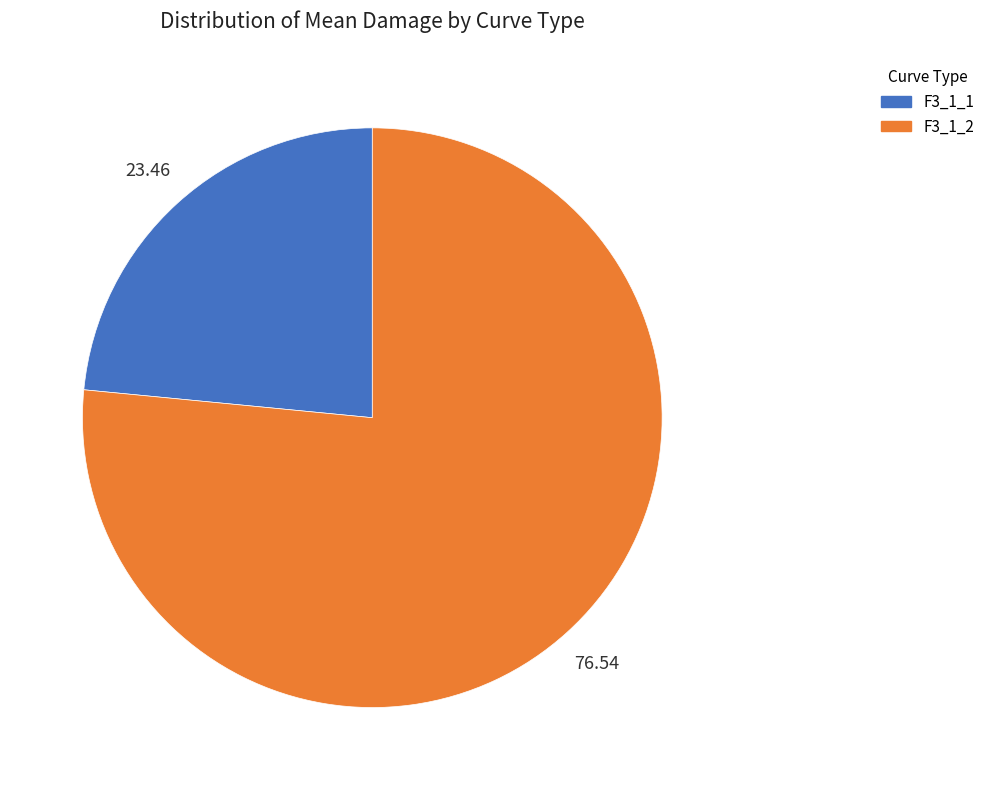

Is there a majority slice in this chart?

Yes